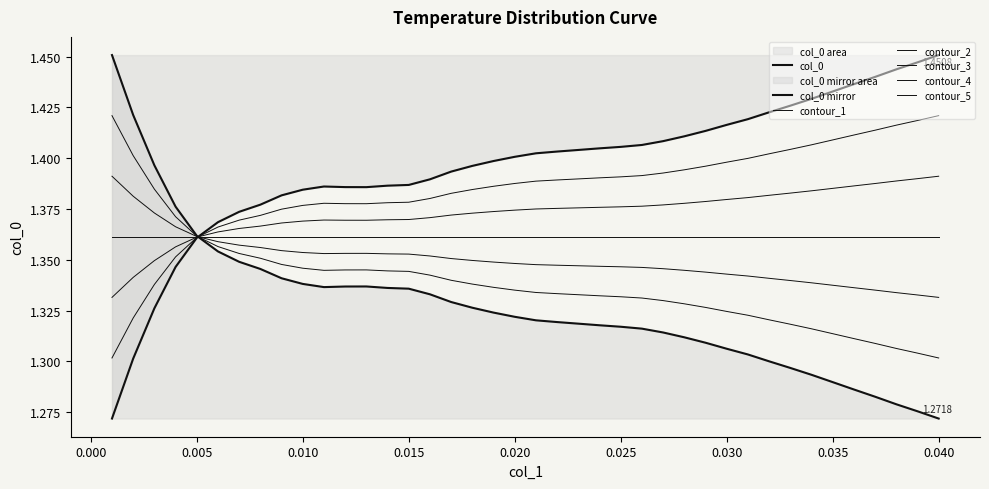

True or false: there are more than 0 points higher than both neighbors.

True